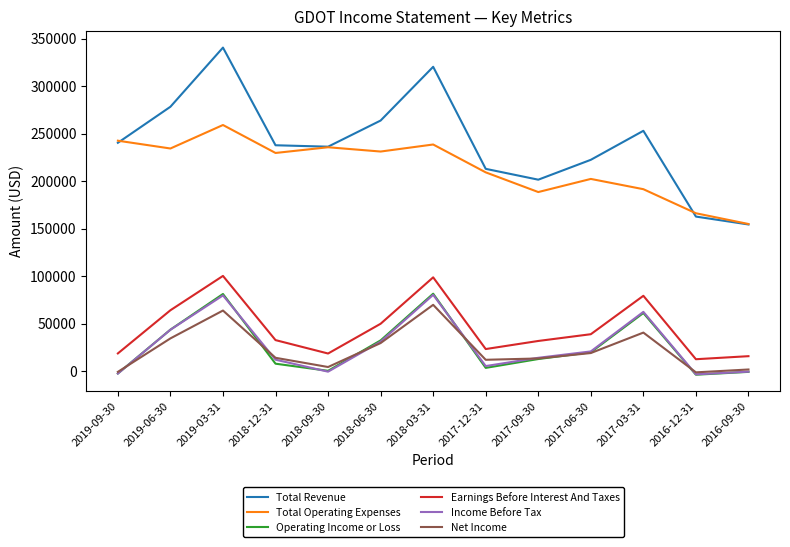

True or false: Total Revenue and Net Income cross at least once.

False